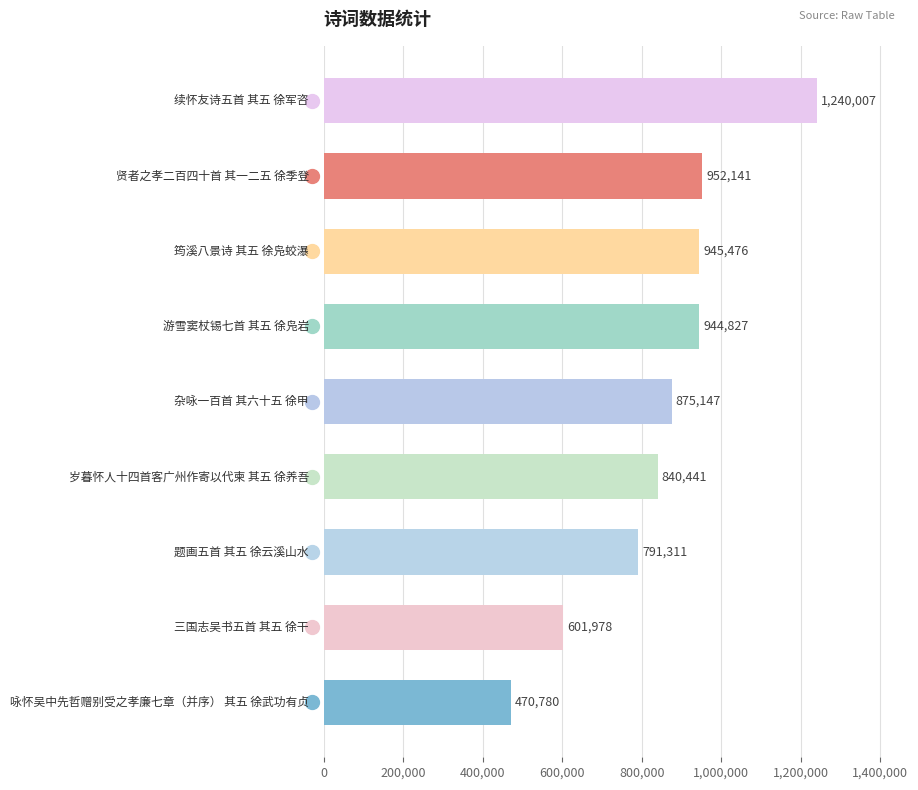

What is the value of the 7th bar from the top?

791311